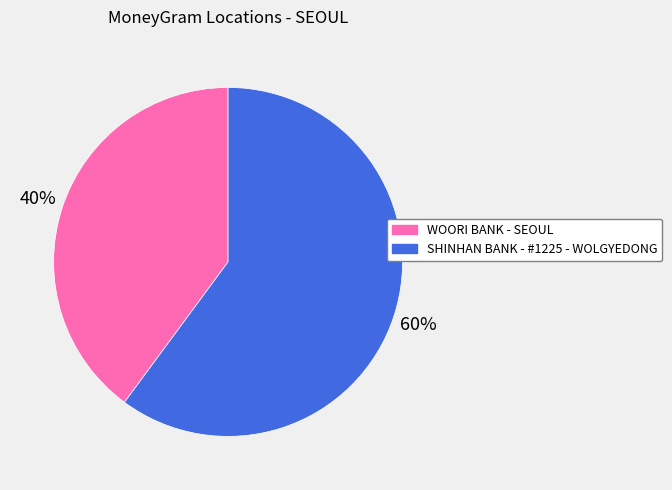

Which category accounts for the majority?

SHINHAN BANK - #1225 - WOLGYEDONG